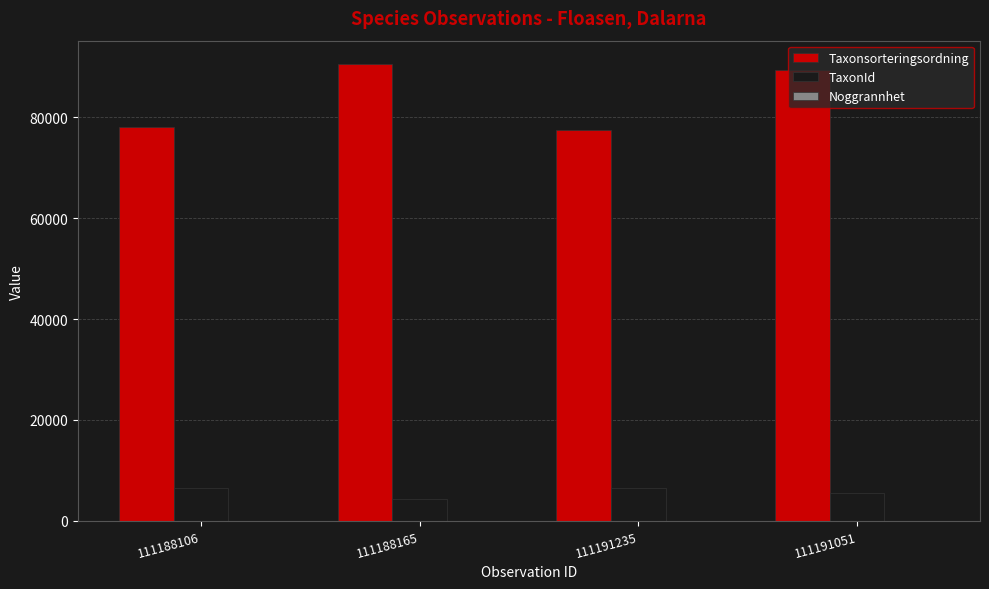

The TaxonId series shows 6453 at 111188106. True or false?

True